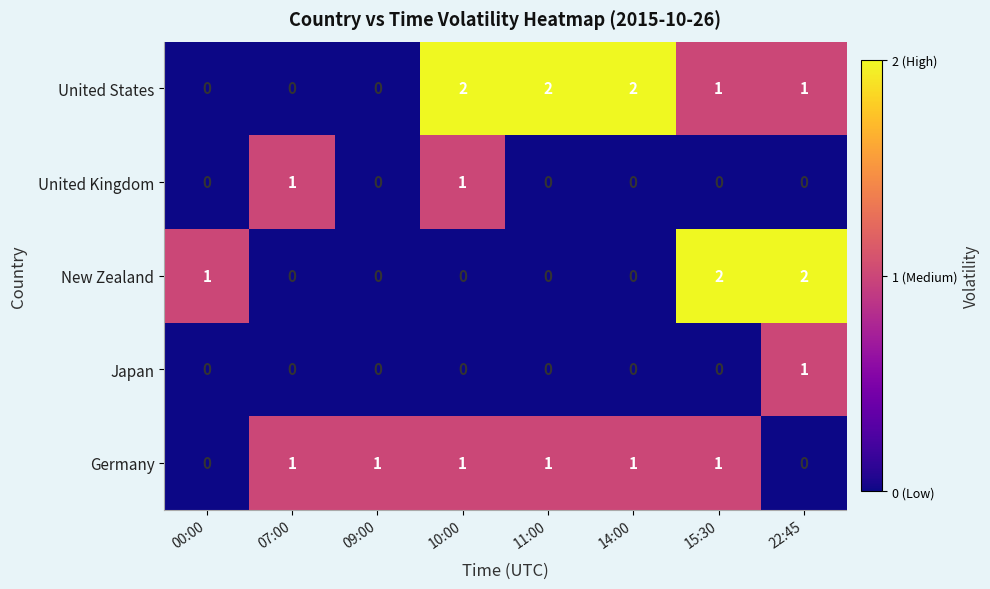

Between 09:00 and 22:45, which series saw the biggest shift?

New Zealand